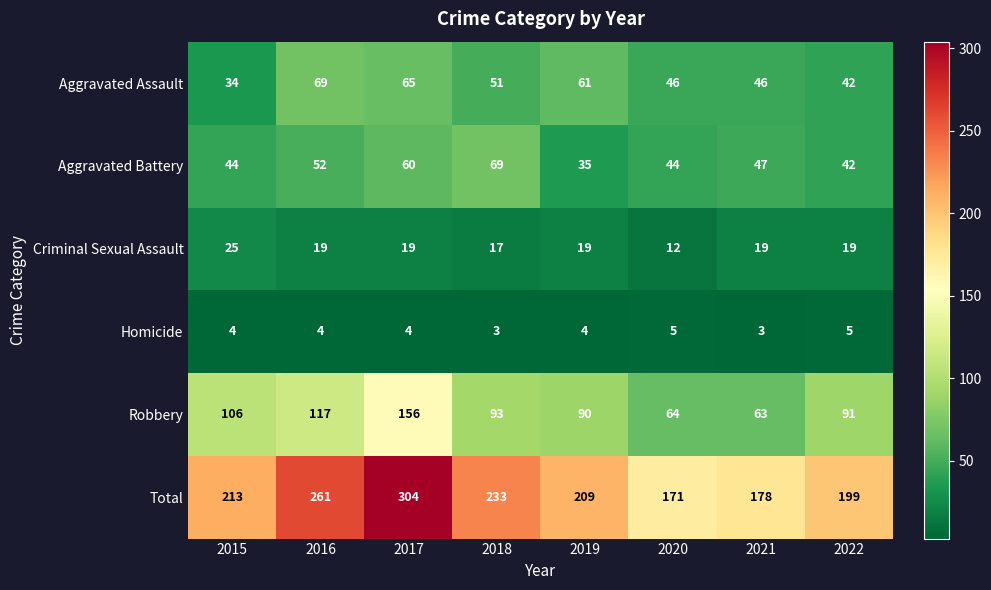

Which series has the largest range (max minus min)?

Total